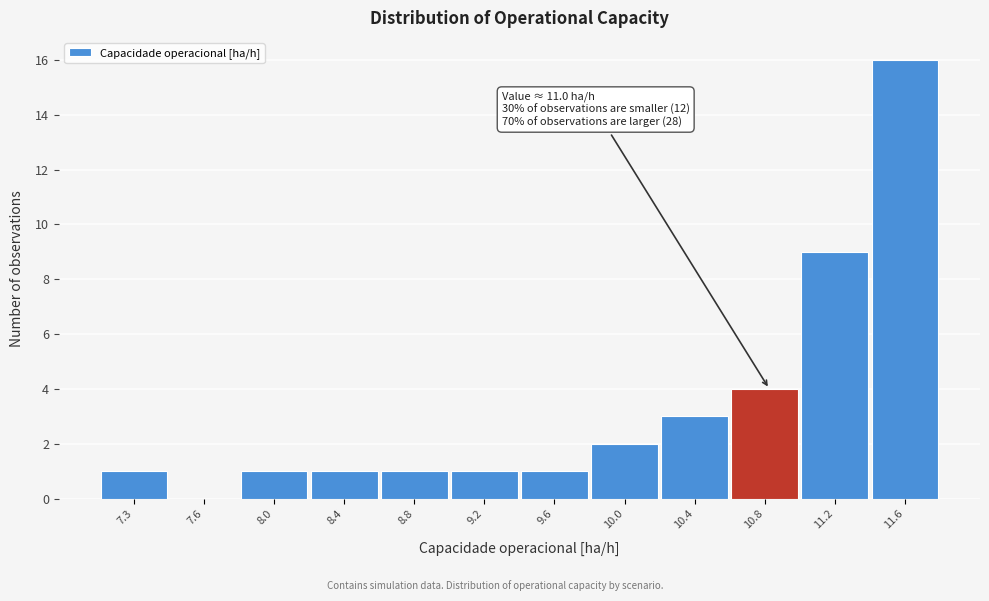

Reading left to right, transcribe all the data shown in this chart.

7.3=1	7.6=0	8.0=1	8.4=1	8.8=1	9.2=1	9.6=1	10.0=2	10.4=3	10.8=4	11.2=9	11.6=16